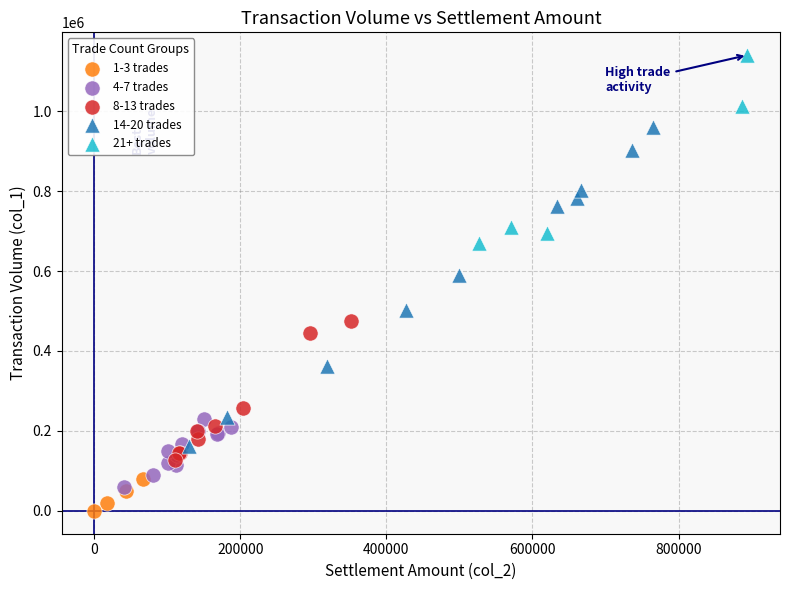

Which series contains the lowest Y value?

1-3 trades